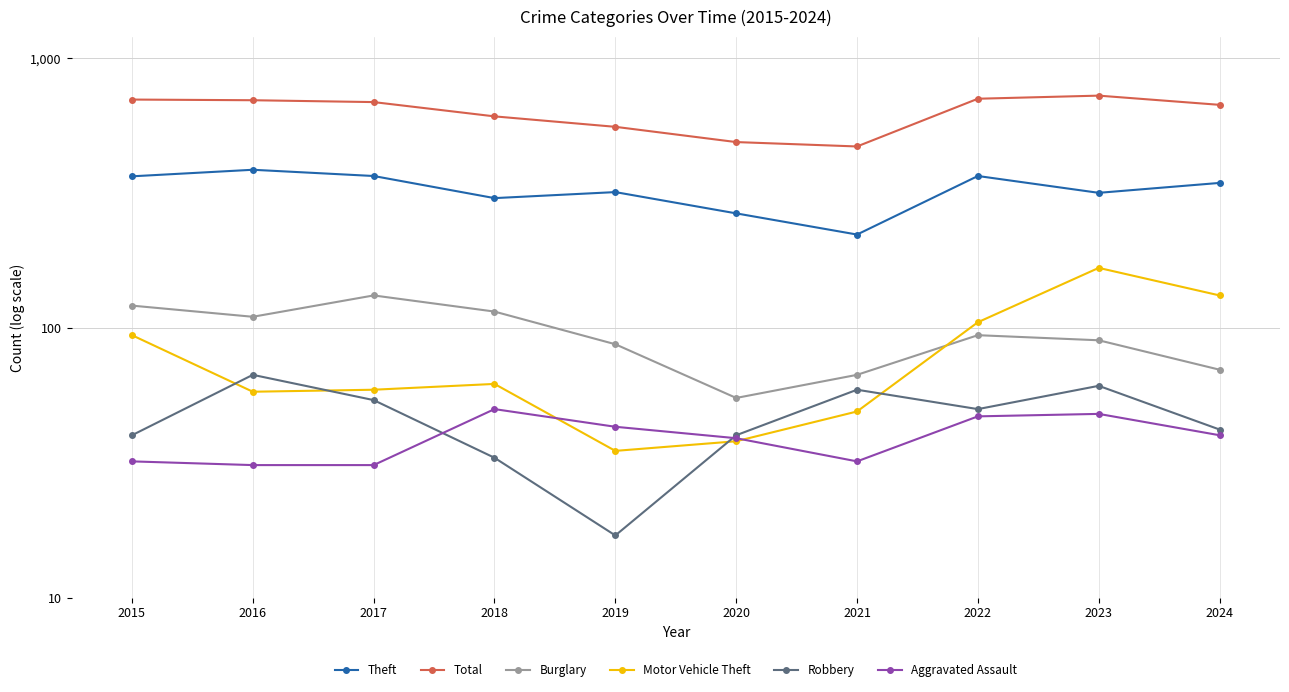

Is the value of Aggravated Assault at 2024 greater than the value of Theft at 2021?

No